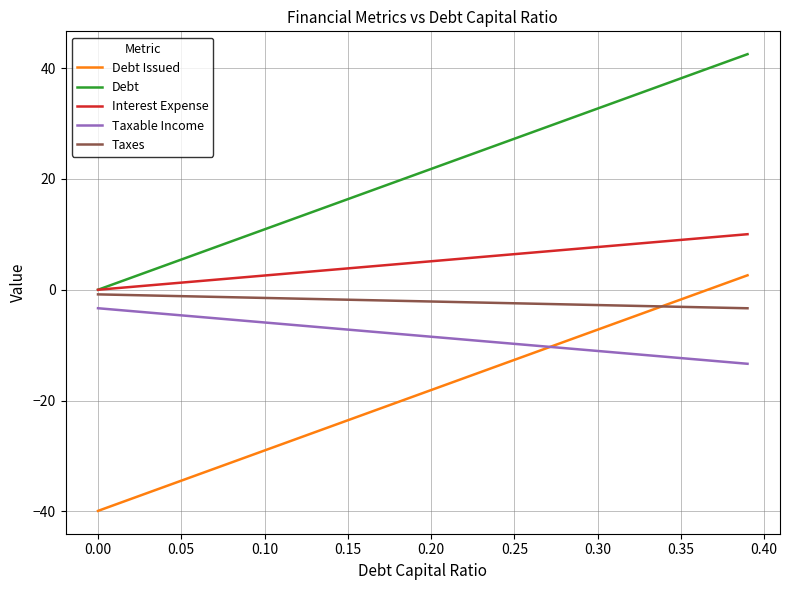

Which series has the largest total across all categories?

Debt